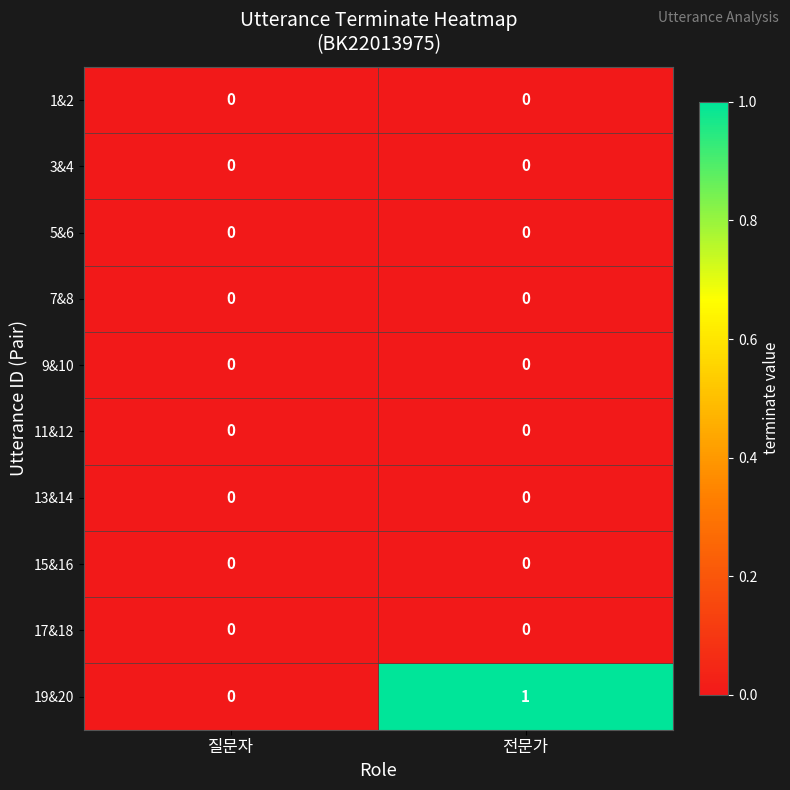

How many distinct data groups are displayed?

10